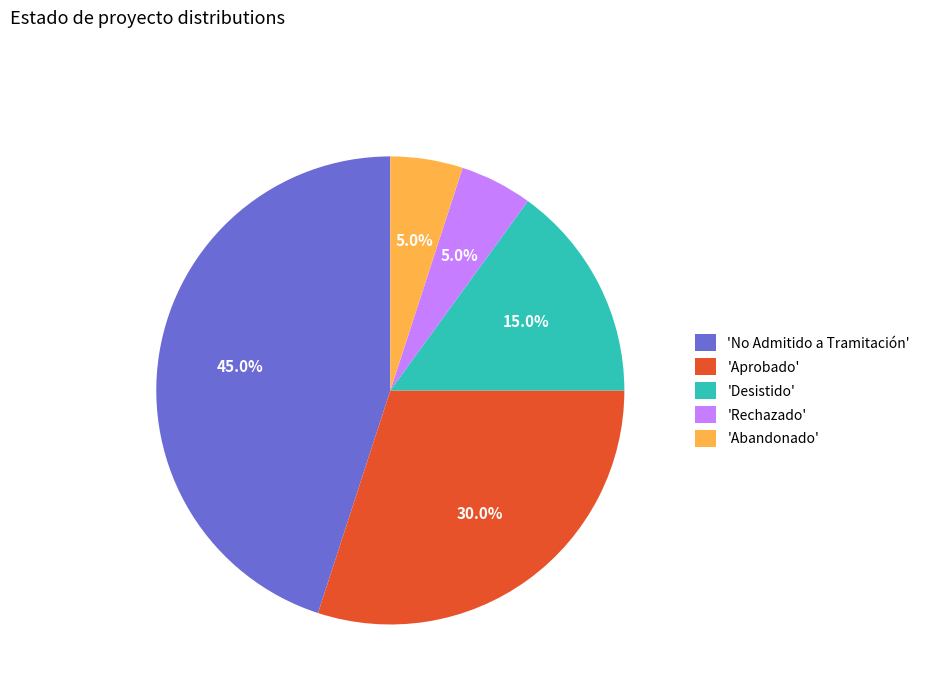

Is there any slice that represents more than half of the pie?

No